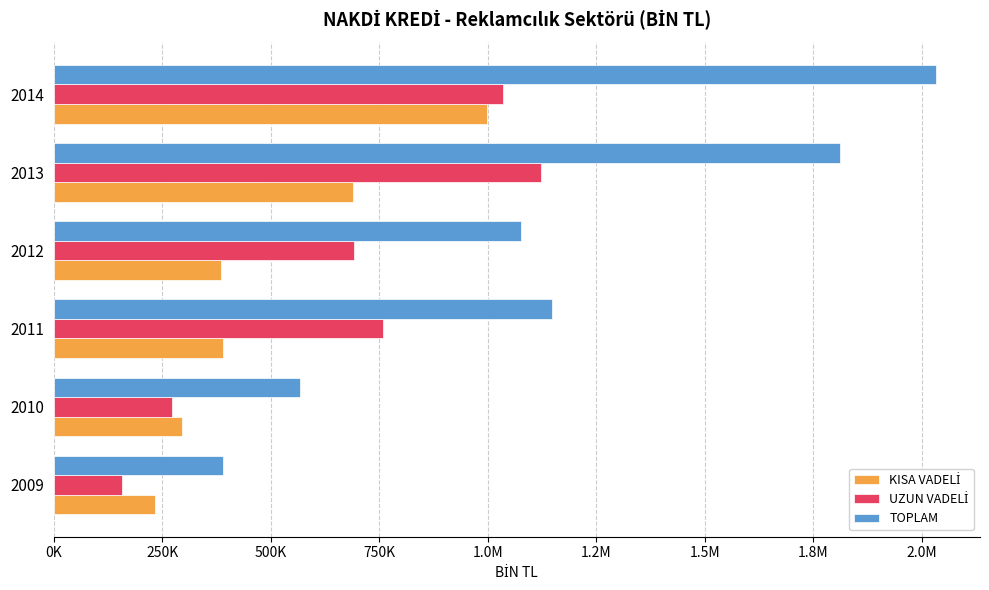

How many values in the UZUN VADELİ series exceed 757720?

3